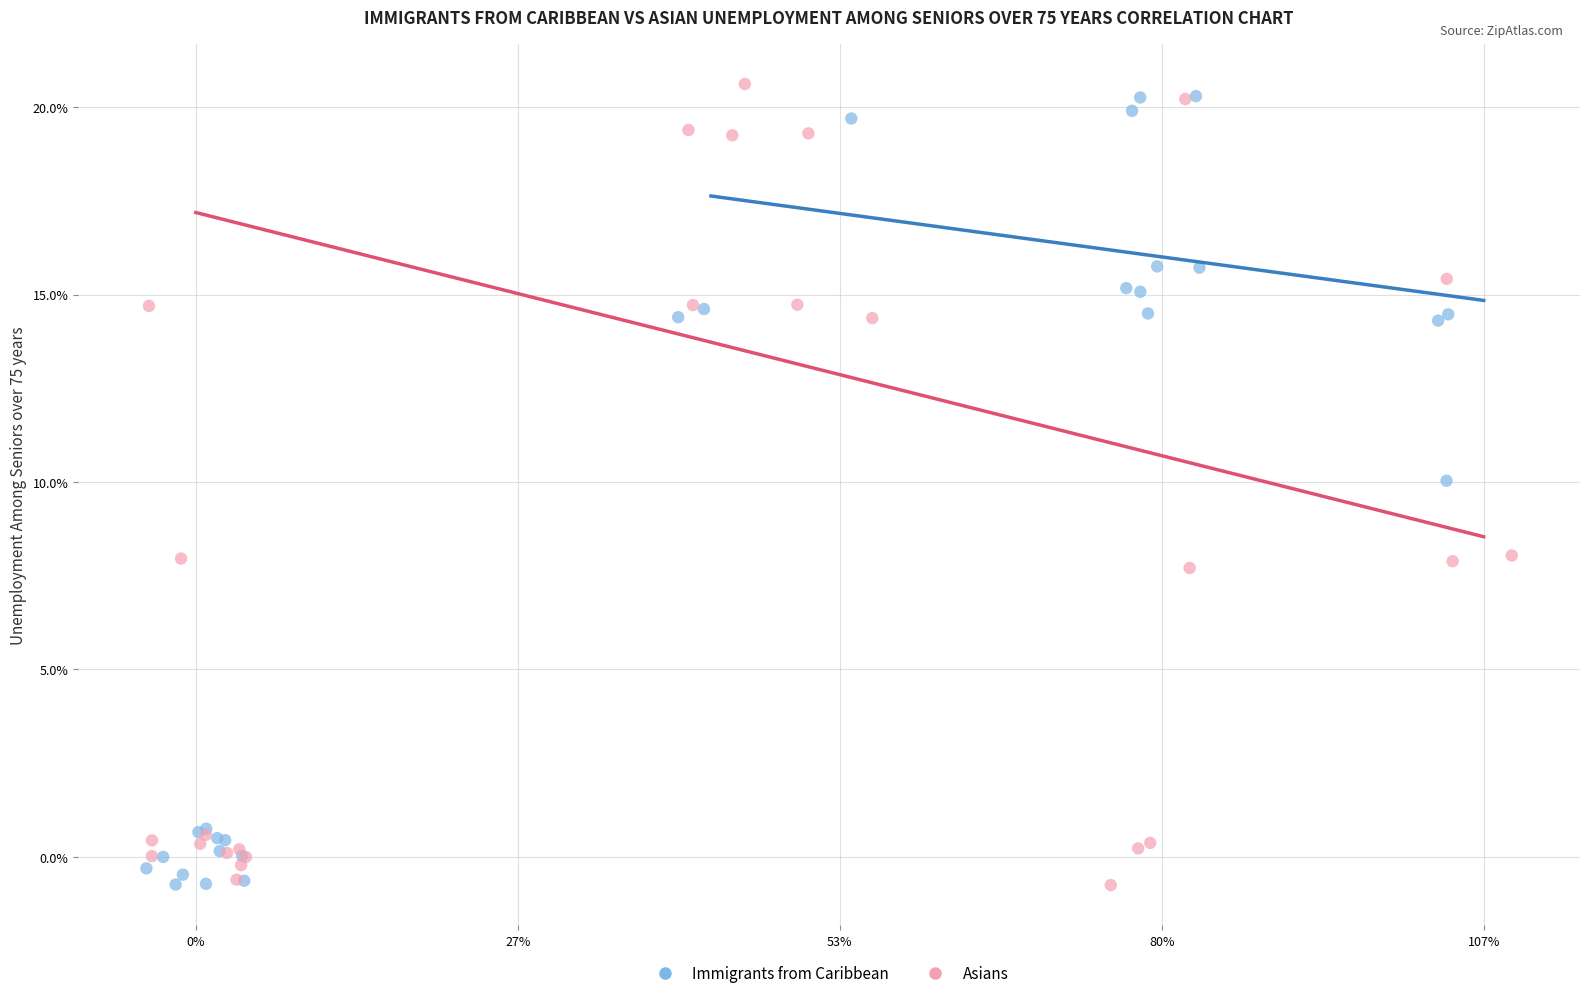

Which series contains the highest Y value?

Asians